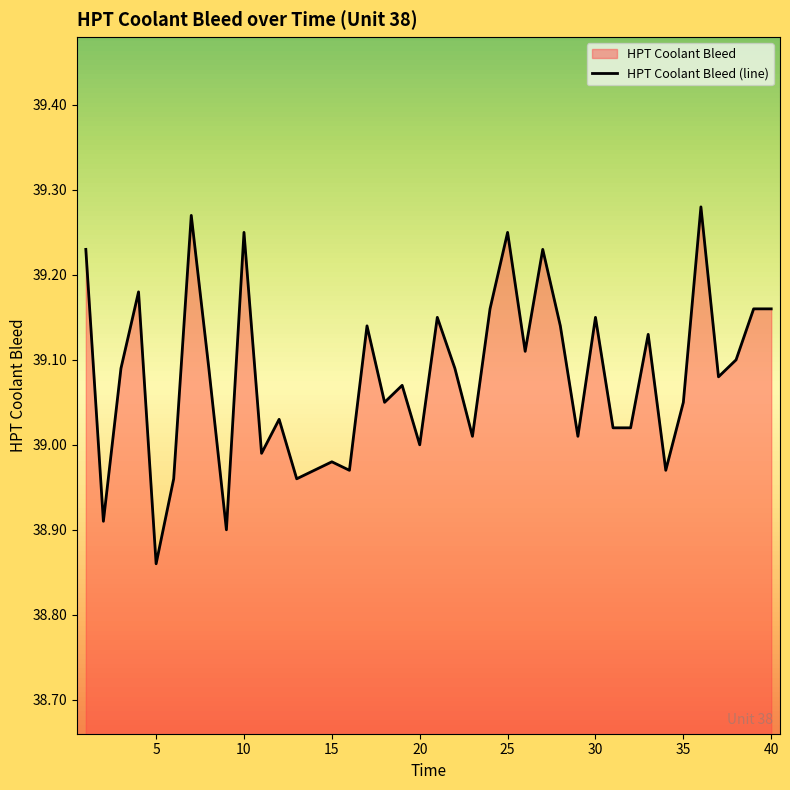

What is the average value?

39.1